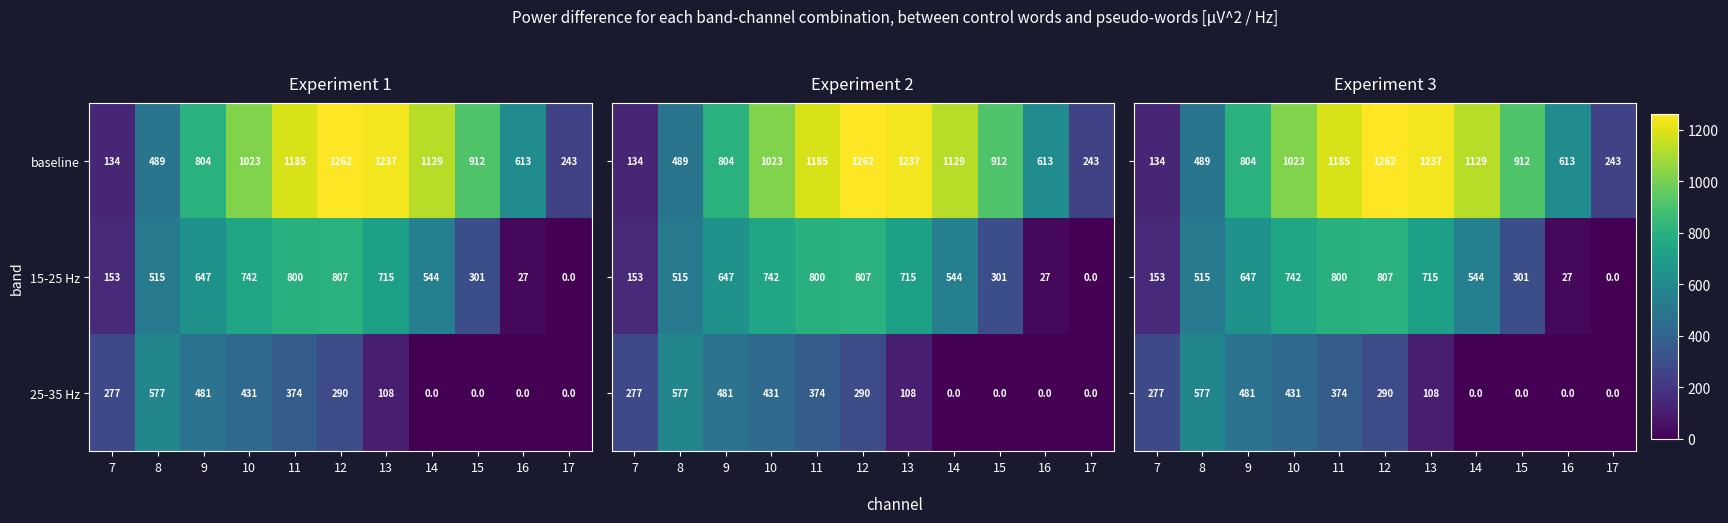

At which category does the chart reach its minimum across all series?

17